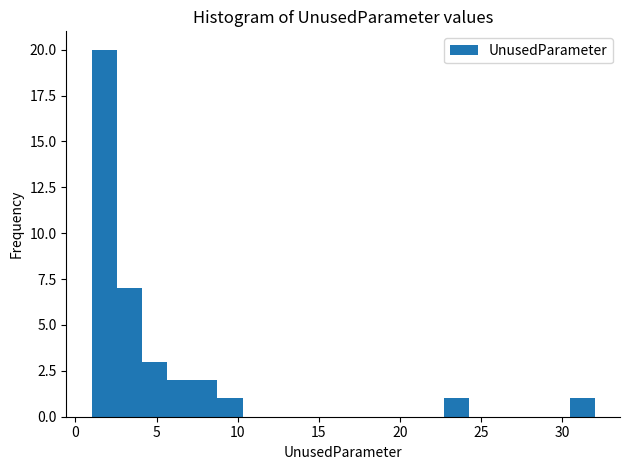

Read against the x-axis, roughly where is the centre of the tallest bar?

2.0